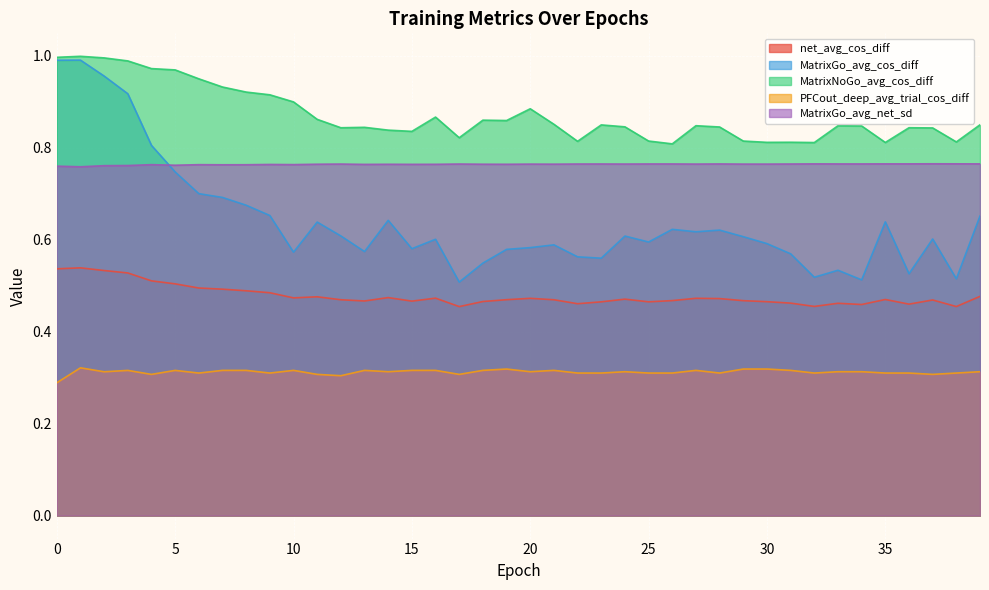

How many lines are shown in the chart?

5